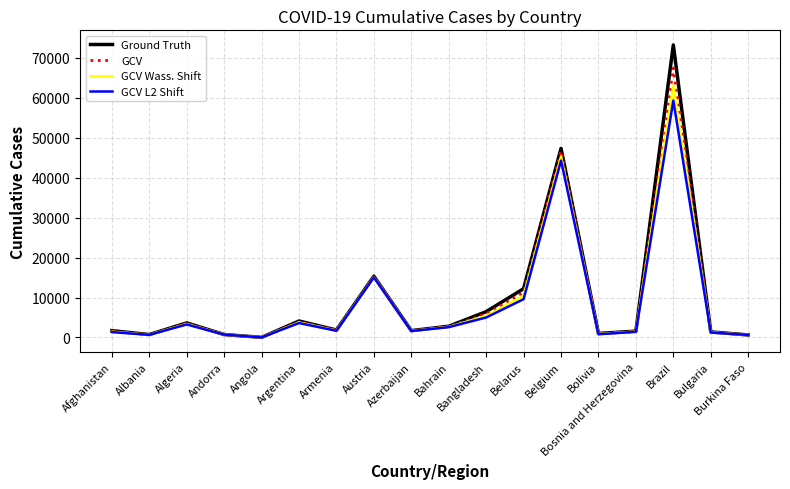

How many interior local peaks does the GCV Wass. Shift series have?

5